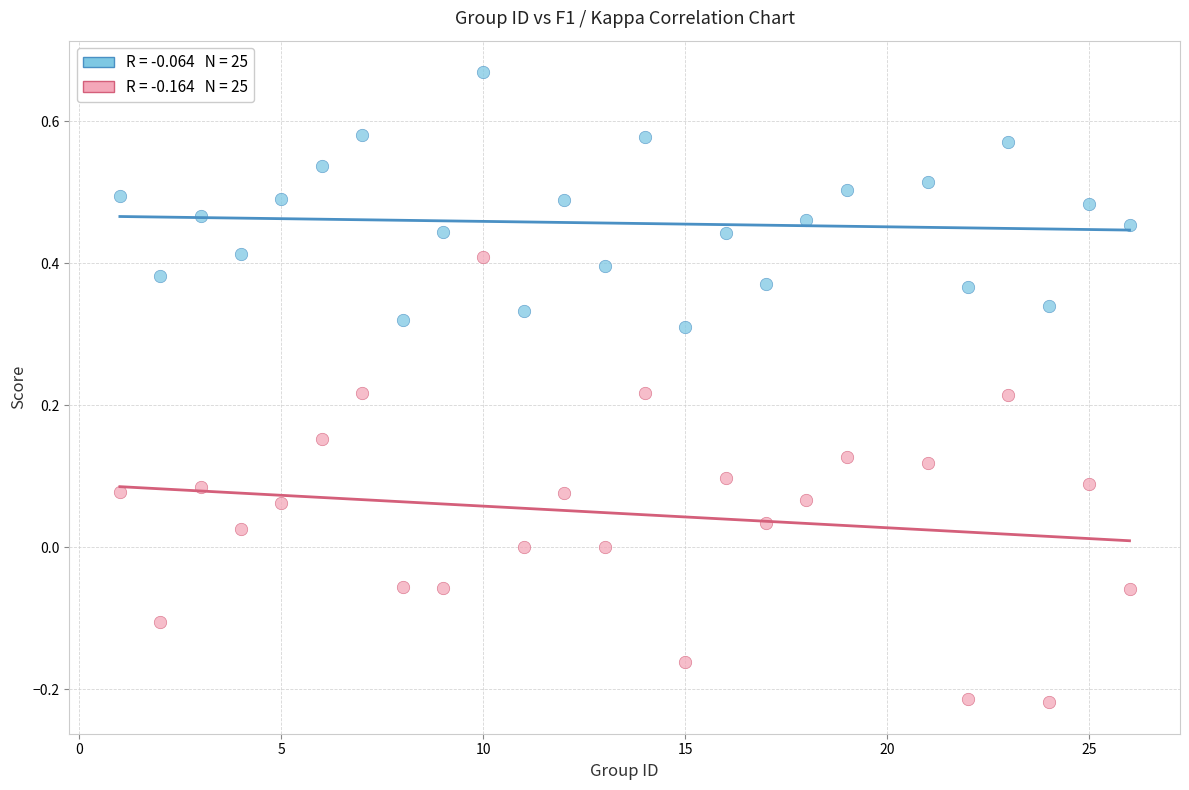

Across all data points, what is the range of X values (max minus min)?

25.0